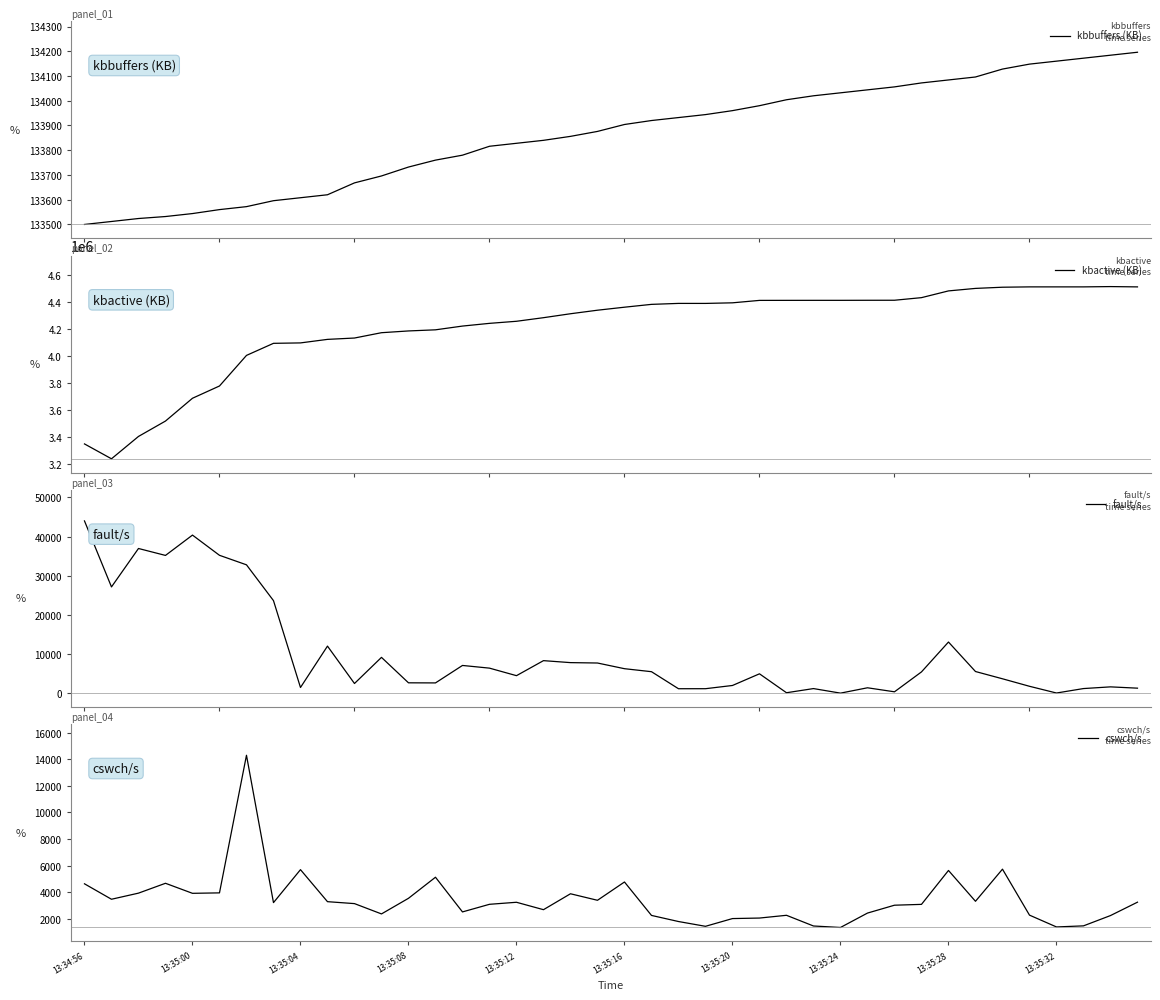

What is the minimum value for kbbuffers (KB)?

133500